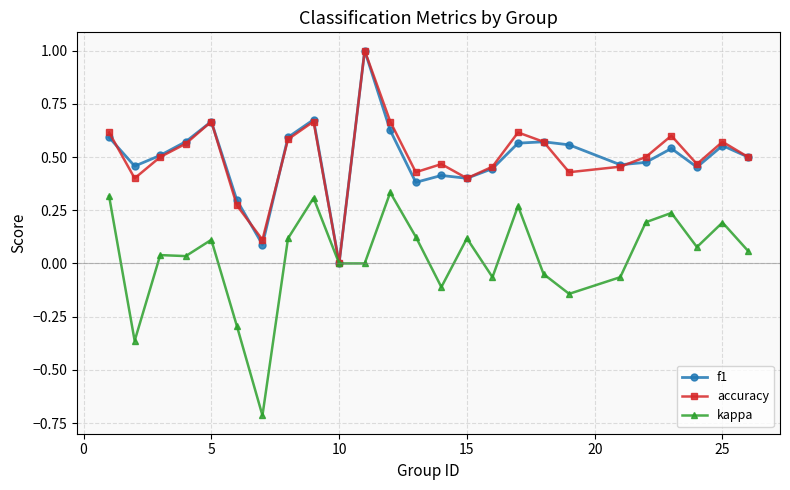

What is the value of the kappa point at the 6th from the left?

-0.3